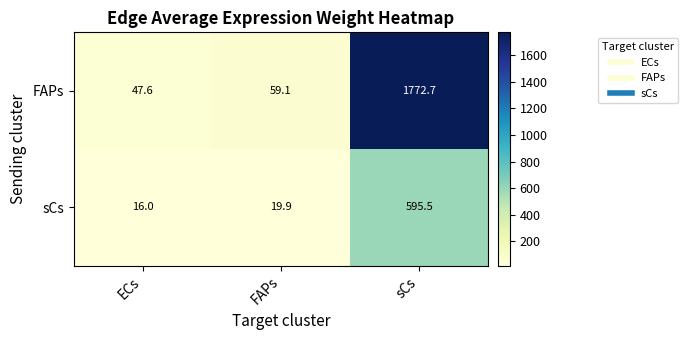

What is the total value across all series at sCs?

2368.2